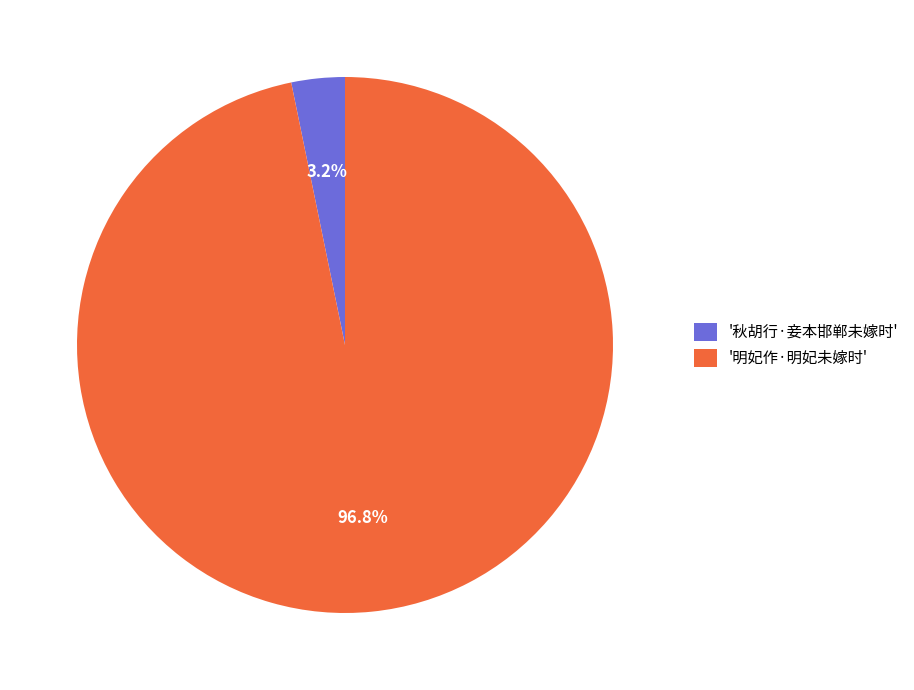

Is there any slice that represents more than half of the pie?

Yes